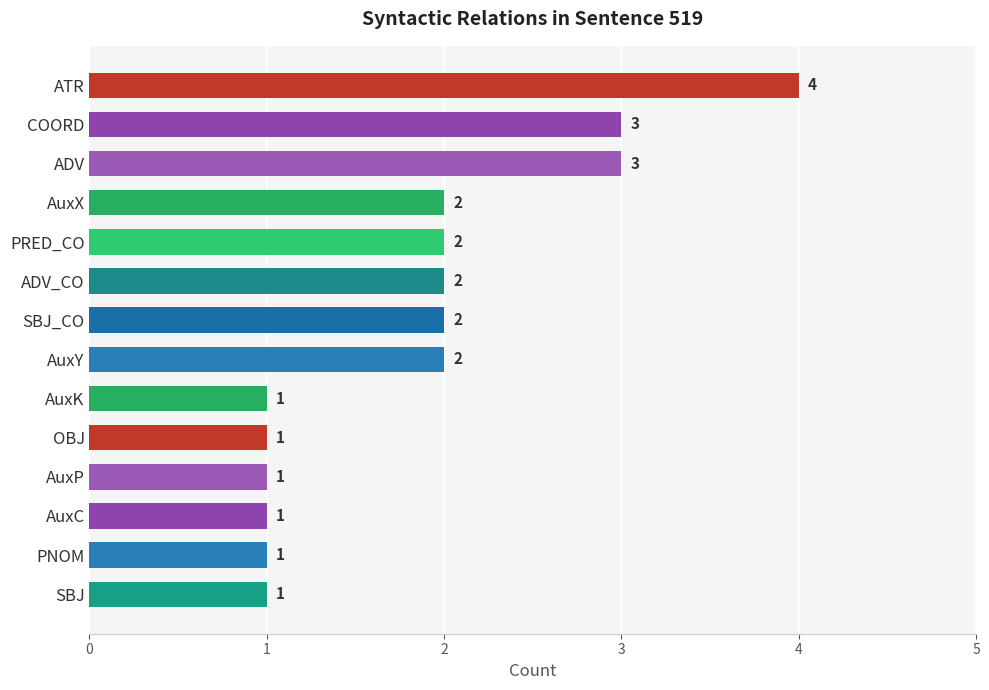

How many distinct data groups are displayed?

1